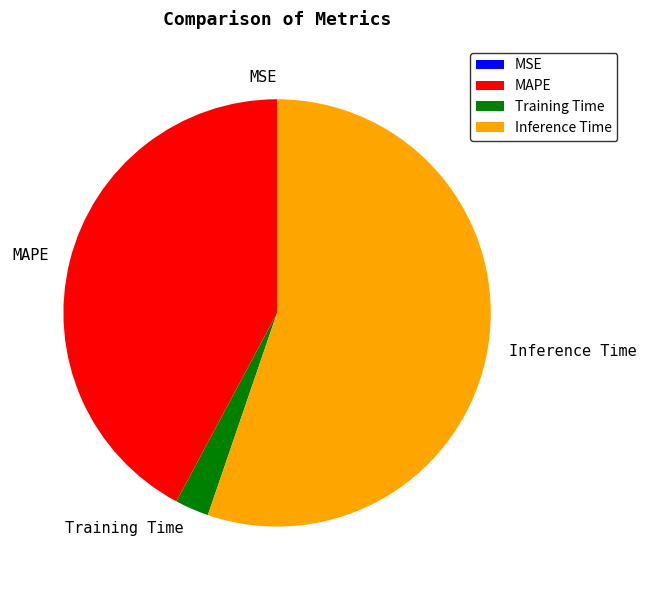

Between Training Time and Inference Time, which is larger?

Inference Time